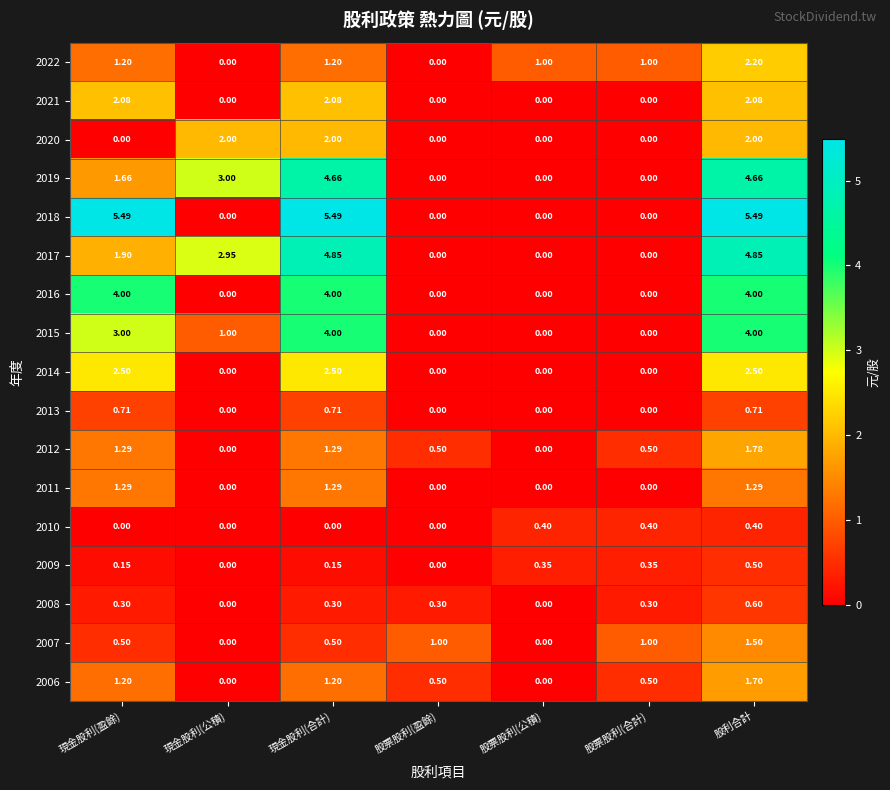

At which category is the sum across all series the highest?

股利合計